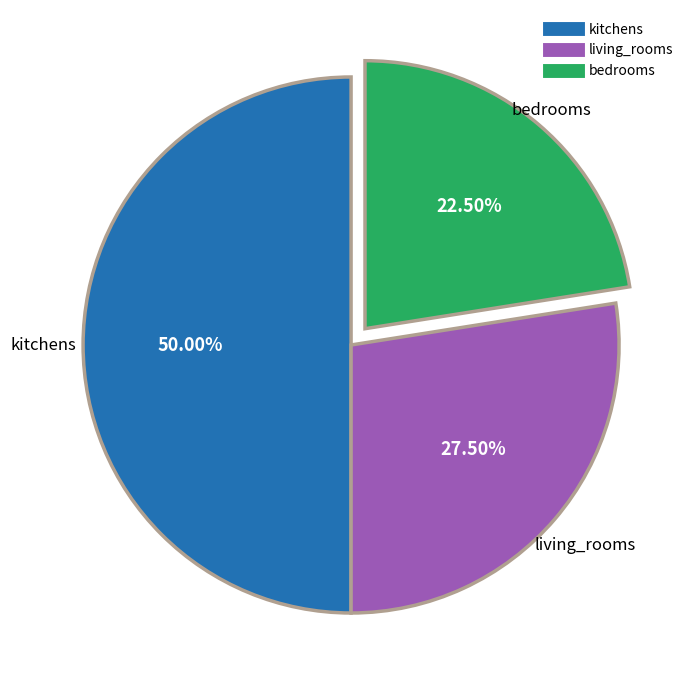

What is the smallest slice in the pie chart?

bedrooms